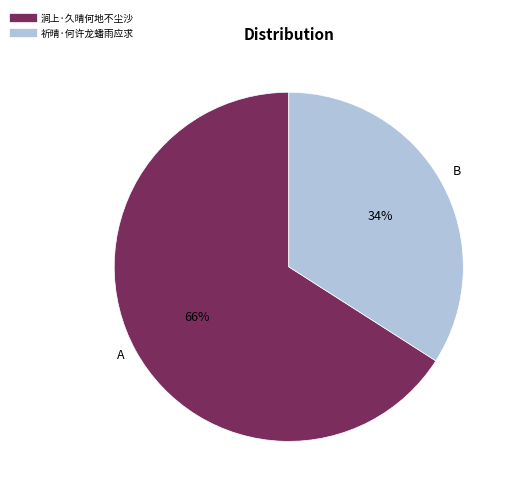

What percentage is the 祈晴·何许龙蟠雨应求 slice, to the nearest percent?

34%